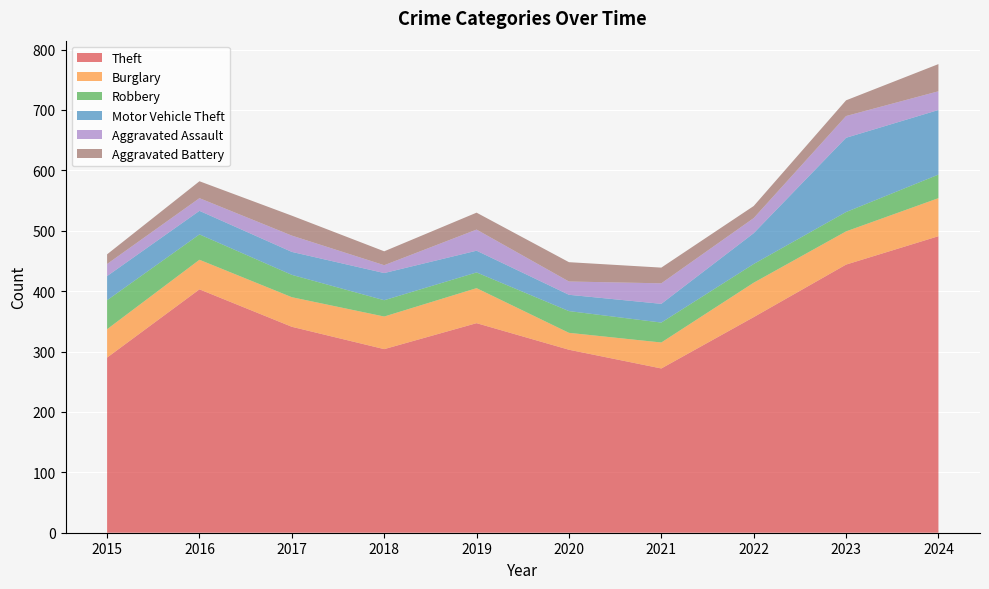

Reading right to left, what are all the values shown in this chart?

Theft: 491	444	357	272	303	347	304	341	403	290
Burglary: 63	55	57	43	28	58	54	49	49	47
Robbery: 39	32	31	33	36	26	27	37	42	48
Motor Vehicle Theft: 107	123	51	31	27	36	45	38	39	40
Aggravated Assault: 31	36	25	34	22	35	13	27	21	20
Aggravated Battery: 45	26	20	26	32	28	23	33	28	16